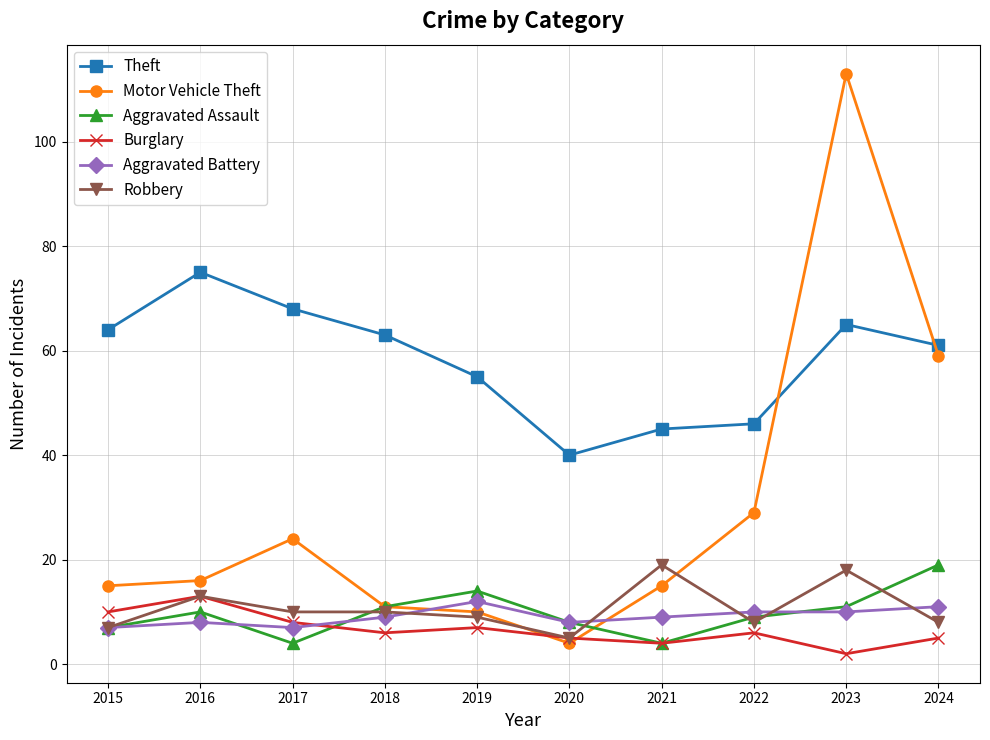

What is the difference between the maximum and minimum values in the Robbery series?

14